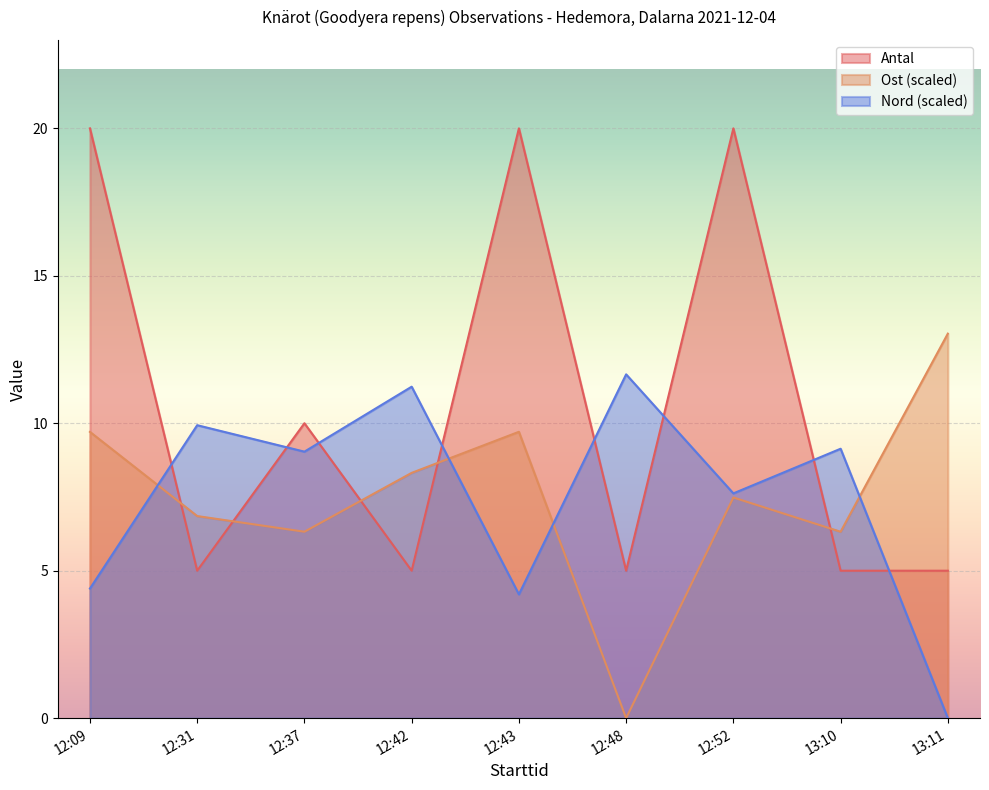

What is the value of the Ost point at the 8th from the left?

6.3